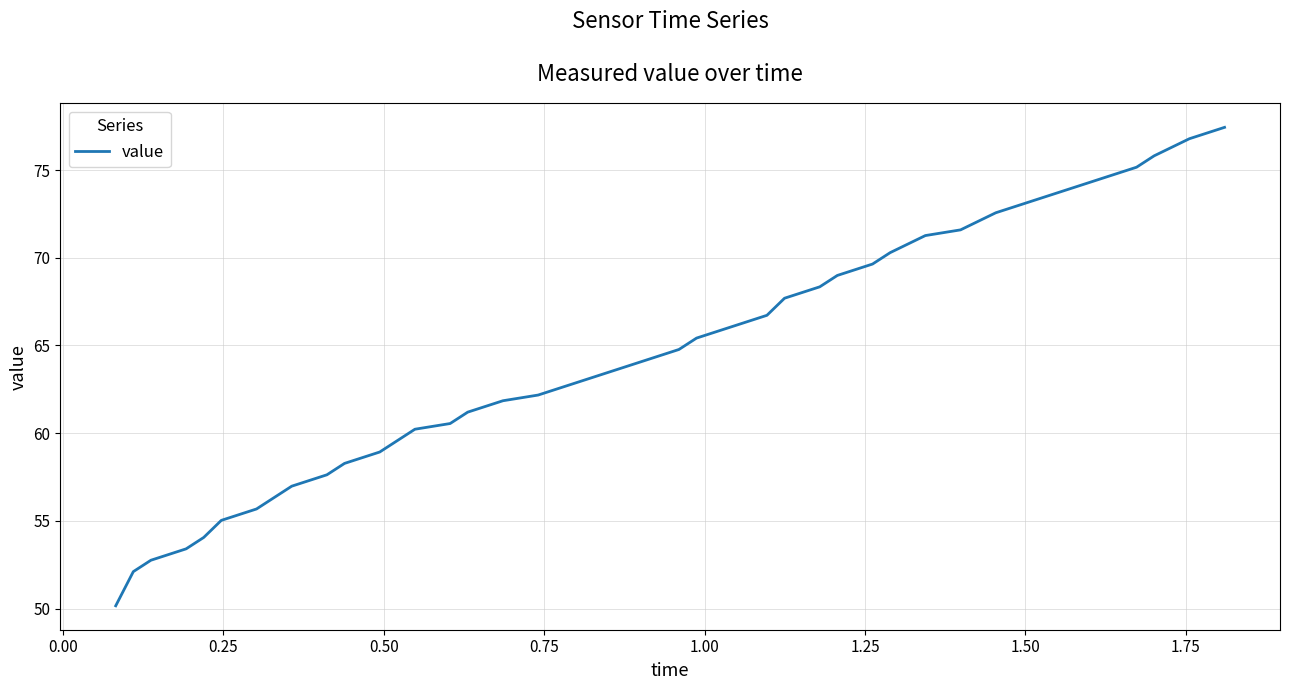

What is the smallest value displayed?

50.2